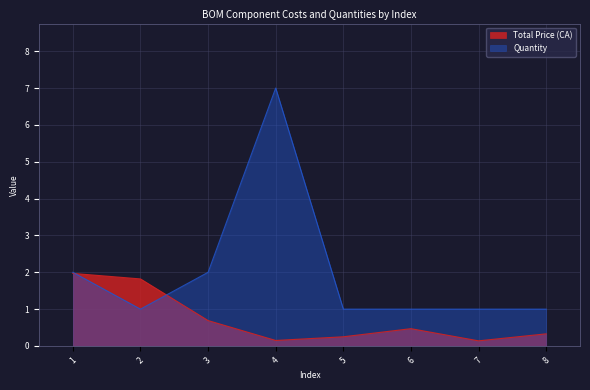

Which series has the largest total across all categories?

Quantity